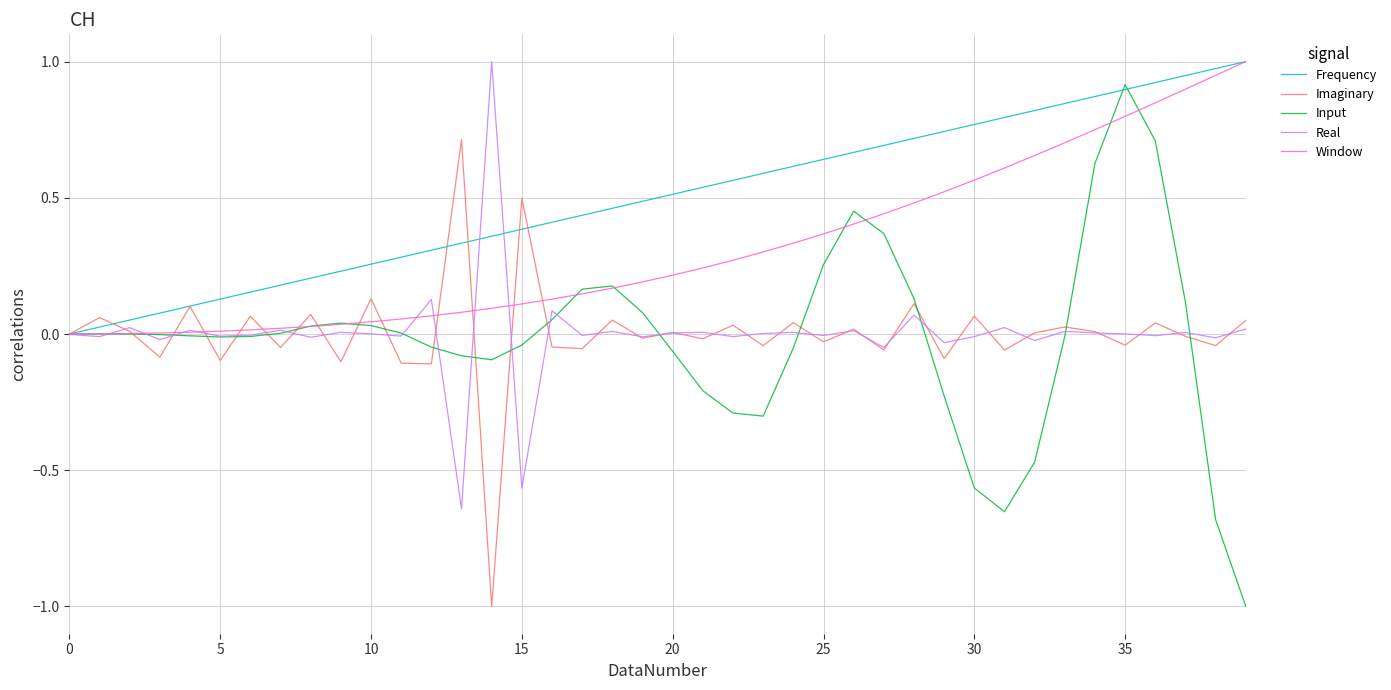

What is the minimum value for Imaginary?

-1.0